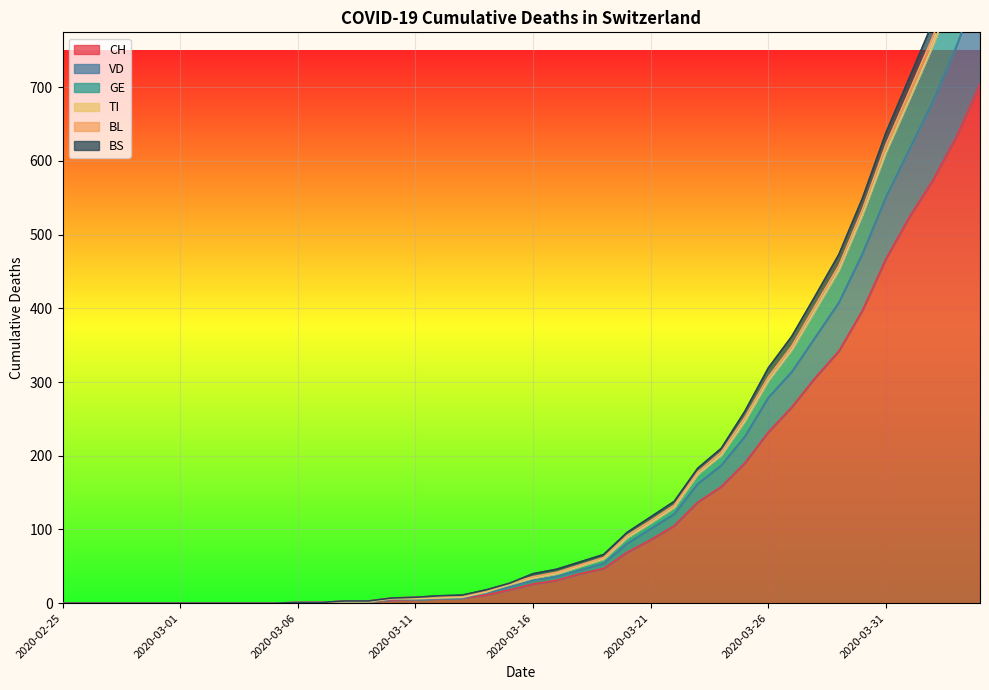

At how many categories does at least one series exceed 215?

11